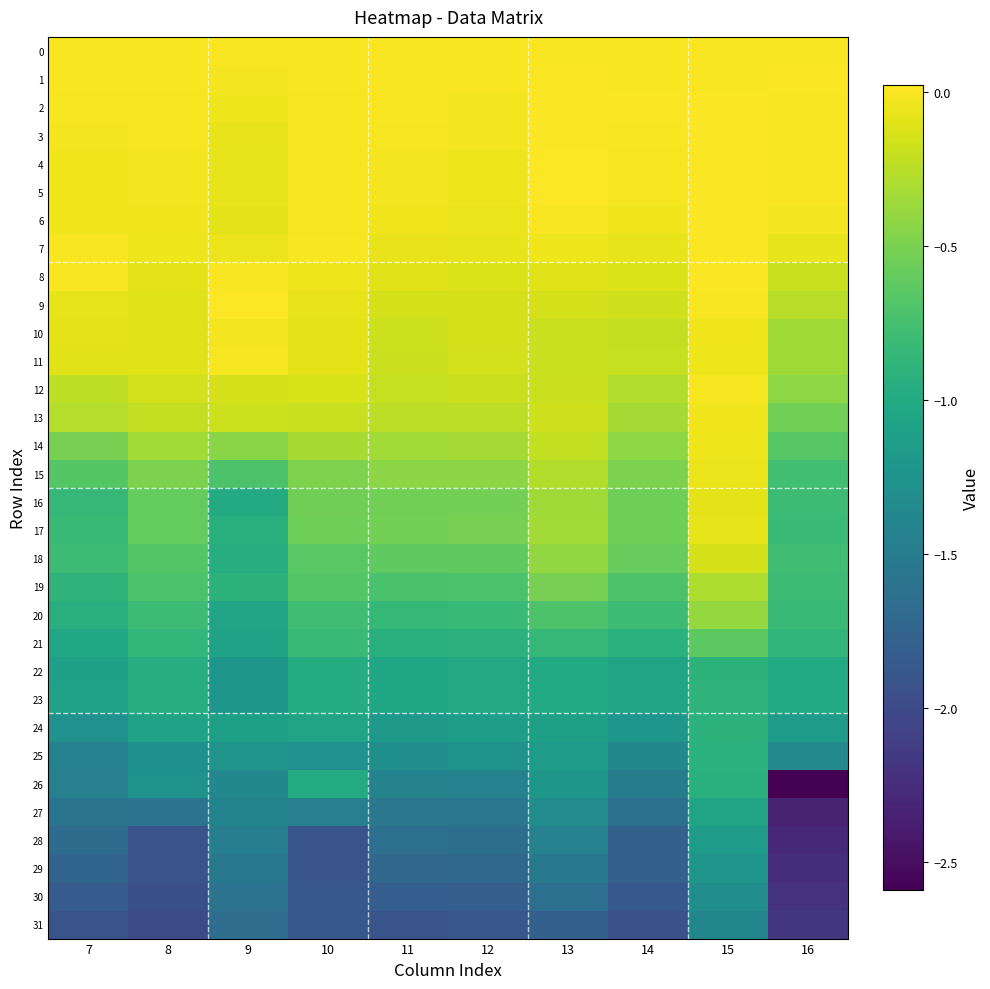

Reading left to right, what are all the values shown in this chart?

0: 7=0.0	8=0.0	9=0.0	10=0.0	11=0.0	12=0.0	13=0.0	14=0.0	15=0.0	16=0.0
1: 7=-0.0	8=-0.0	9=-0.0	10=-0.0	11=-0.0	12=-0.0	13=0.0	14=-0.0	15=-0.0	16=0.0
2: 7=-0.0	8=-0.0	9=-0.1	10=-0.0	11=-0.0	12=-0.0	13=0.0	14=0.0	15=0.0	16=-0.0
3: 7=-0.0	8=-0.0	9=-0.1	10=-0.0	11=-0.0	12=-0.0	13=0.0	14=-0.0	15=0.0	16=-0.0
4: 7=-0.0	8=-0.0	9=-0.1	10=-0.0	11=-0.0	12=-0.0	13=0.0	14=-0.0	15=0.0	16=-0.0
5: 7=-0.0	8=-0.0	9=-0.1	10=-0.0	11=-0.0	12=-0.0	13=0.0	14=-0.0	15=0.0	16=-0.0
6: 7=-0.0	8=-0.0	9=-0.1	10=-0.0	11=-0.0	12=-0.1	13=-0.0	14=-0.0	15=0.0	16=-0.0
7: 7=-0.0	8=-0.0	9=-0.1	10=-0.0	11=-0.1	12=-0.1	13=-0.0	14=-0.1	15=0.0	16=-0.1
8: 7=0.0	8=-0.1	9=-0.0	10=-0.0	11=-0.1	12=-0.1	13=-0.1	14=-0.1	15=0.0	16=-0.2
9: 7=-0.1	8=-0.1	9=0.0	10=-0.1	11=-0.2	12=-0.1	13=-0.1	14=-0.2	15=-0.0	16=-0.3
10: 7=-0.1	8=-0.1	9=-0.0	10=-0.1	11=-0.2	12=-0.1	13=-0.2	14=-0.2	15=-0.0	16=-0.4
11: 7=-0.1	8=-0.1	9=-0.0	10=-0.1	11=-0.2	12=-0.2	13=-0.2	14=-0.2	15=-0.0	16=-0.4
12: 7=-0.2	8=-0.2	9=-0.1	10=-0.1	11=-0.2	12=-0.2	13=-0.2	14=-0.3	15=-0.0	16=-0.4
13: 7=-0.3	8=-0.2	9=-0.2	10=-0.2	11=-0.2	12=-0.2	13=-0.2	14=-0.3	15=-0.0	16=-0.5
14: 7=-0.5	8=-0.3	9=-0.4	10=-0.3	11=-0.3	12=-0.3	13=-0.2	14=-0.4	15=-0.0	16=-0.7
15: 7=-0.7	8=-0.5	9=-0.7	10=-0.5	11=-0.4	12=-0.4	13=-0.3	14=-0.5	15=-0.1	16=-0.8
16: 7=-0.9	8=-0.6	9=-1.0	10=-0.5	11=-0.5	12=-0.5	13=-0.4	14=-0.6	15=-0.1	16=-0.8
17: 7=-0.8	8=-0.6	9=-0.9	10=-0.6	11=-0.5	12=-0.5	13=-0.3	14=-0.6	15=-0.1	16=-0.8
18: 7=-0.8	8=-0.7	9=-1.0	10=-0.7	11=-0.6	12=-0.6	13=-0.4	14=-0.6	15=-0.1	16=-0.8
19: 7=-0.9	8=-0.7	9=-0.9	10=-0.7	11=-0.7	12=-0.7	13=-0.5	14=-0.7	15=-0.3	16=-0.8
20: 7=-0.9	8=-0.8	9=-1.1	10=-0.8	11=-0.8	12=-0.8	13=-0.7	14=-0.8	15=-0.4	16=-0.8
21: 7=-1.0	8=-0.9	9=-1.1	10=-0.8	11=-0.9	12=-0.9	13=-0.8	14=-0.9	15=-0.6	16=-0.9
22: 7=-1.1	8=-1.0	9=-1.2	10=-1.0	11=-1.0	12=-1.0	13=-1.0	14=-1.1	15=-0.9	16=-1.0
23: 7=-1.1	8=-1.0	9=-1.2	10=-1.0	11=-1.0	12=-1.0	13=-1.0	14=-1.1	15=-0.9	16=-1.0
24: 7=-1.3	8=-1.1	9=-1.1	10=-1.1	11=-1.2	12=-1.1	13=-1.1	14=-1.2	15=-0.9	16=-1.1
25: 7=-1.4	8=-1.3	9=-1.2	10=-1.3	11=-1.3	12=-1.2	13=-1.2	14=-1.4	15=-0.9	16=-1.4
26: 7=-1.5	8=-1.3	9=-1.4	10=-1.0	11=-1.4	12=-1.4	13=-1.2	14=-1.5	15=-0.9	16=-2.6
27: 7=-1.6	8=-1.6	9=-1.4	10=-1.4	11=-1.6	12=-1.6	13=-1.3	14=-1.6	15=-1.1	16=-2.3
28: 7=-1.7	8=-1.9	9=-1.5	10=-1.9	11=-1.6	12=-1.6	13=-1.4	14=-1.8	15=-1.1	16=-2.3
29: 7=-1.7	8=-1.9	9=-1.5	10=-1.9	11=-1.7	12=-1.7	13=-1.5	14=-1.8	15=-1.2	16=-2.3
30: 7=-1.8	8=-1.9	9=-1.6	10=-1.9	11=-1.8	12=-1.8	13=-1.6	14=-1.9	15=-1.3	16=-2.2
31: 7=-1.9	8=-2.0	9=-1.7	10=-1.9	11=-1.9	12=-1.9	13=-1.8	14=-1.9	15=-1.4	16=-2.2